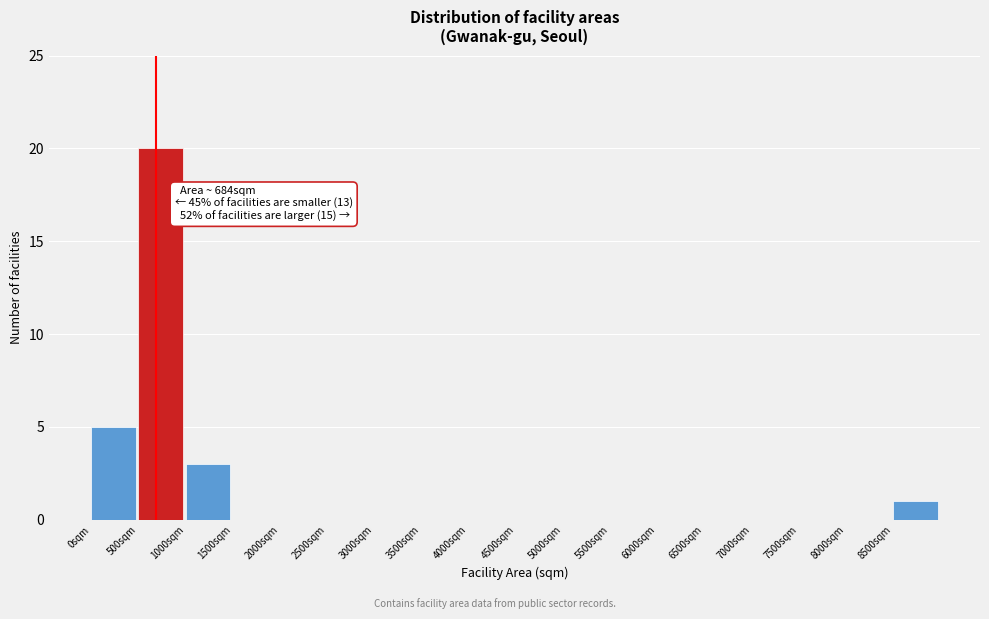

Over which range of the x-axis is the bar tallest?

500 to 1000